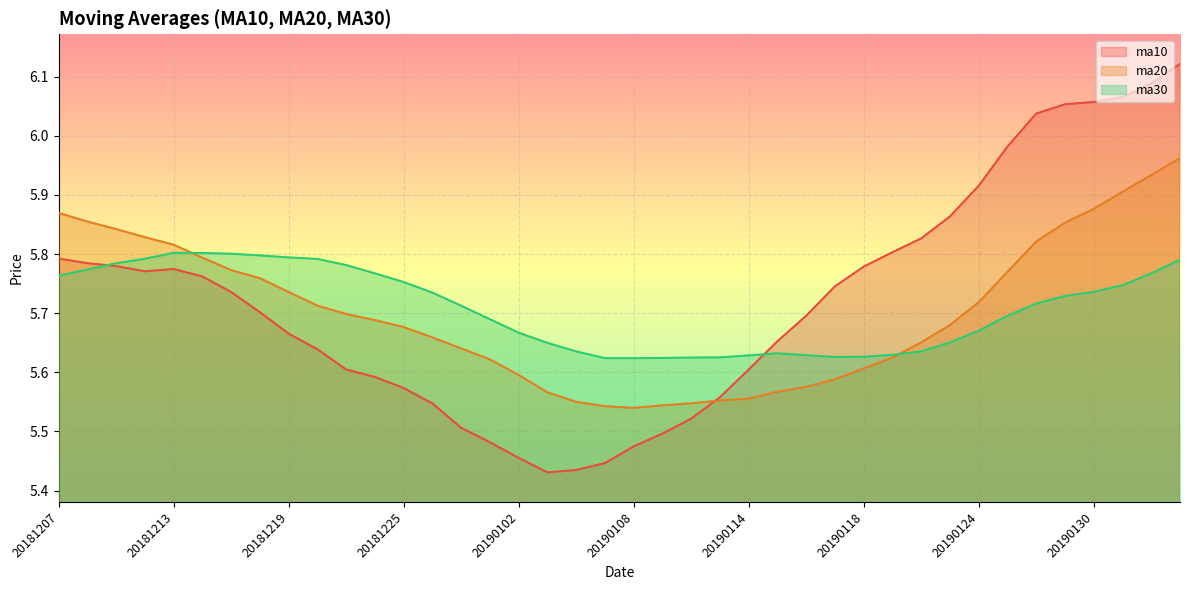

Which series has the largest total across all categories?

ma10